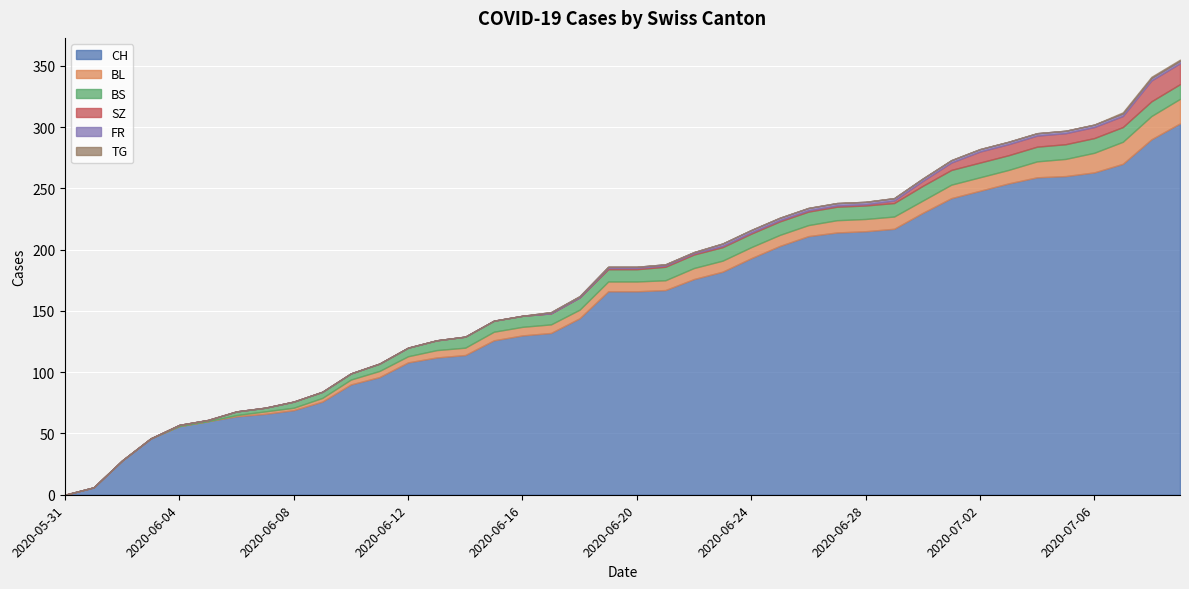

Is the value of CH at 2020-06-11 greater than the value of FR at 2020-06-21?

Yes